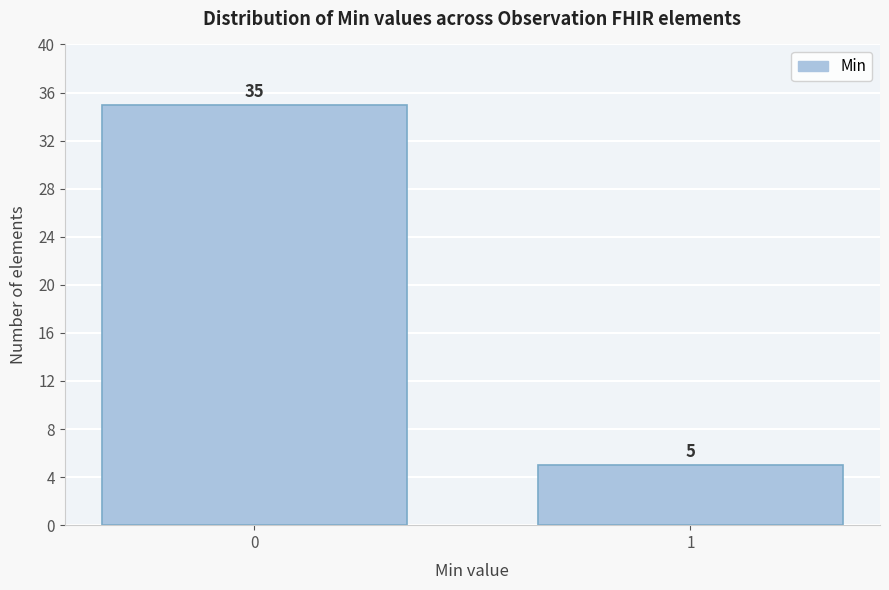

Reading left to right, list all the values displayed in this chart.

0=35	1=5